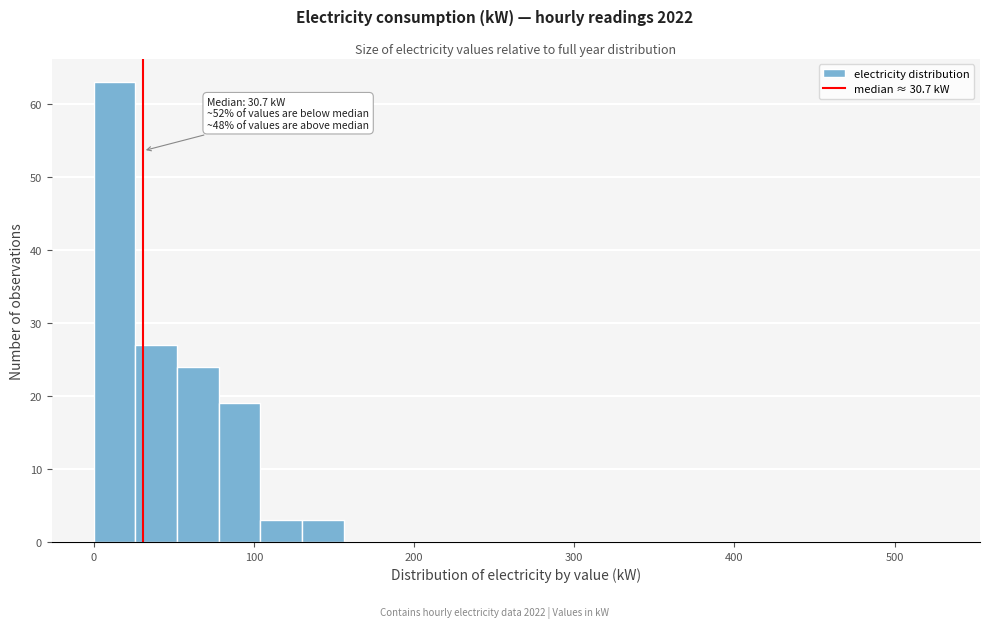

Read against the x-axis, roughly where is the centre of the tallest bar?

10